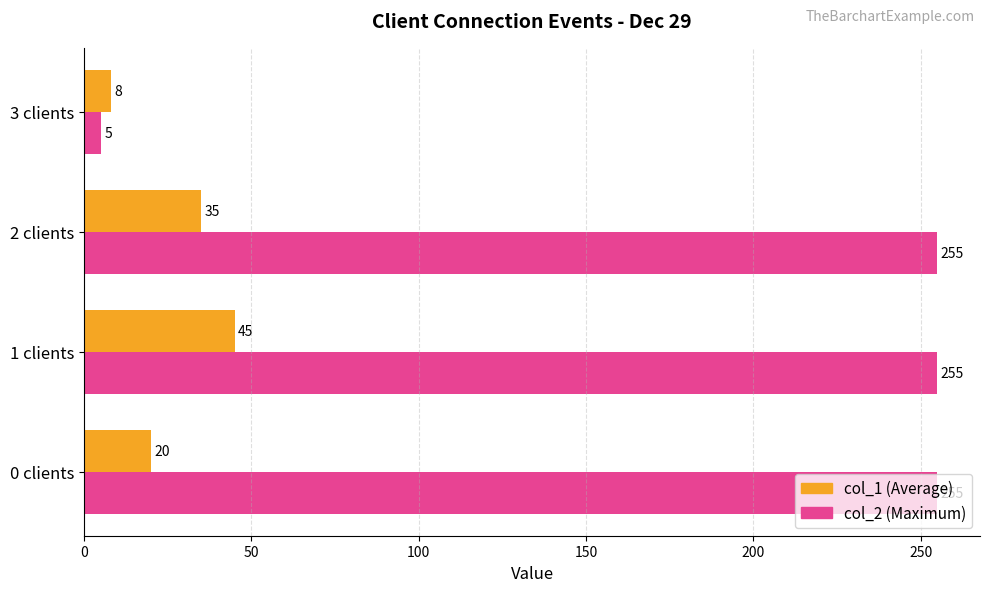

At which category is the sum across all series the highest?

1 clients